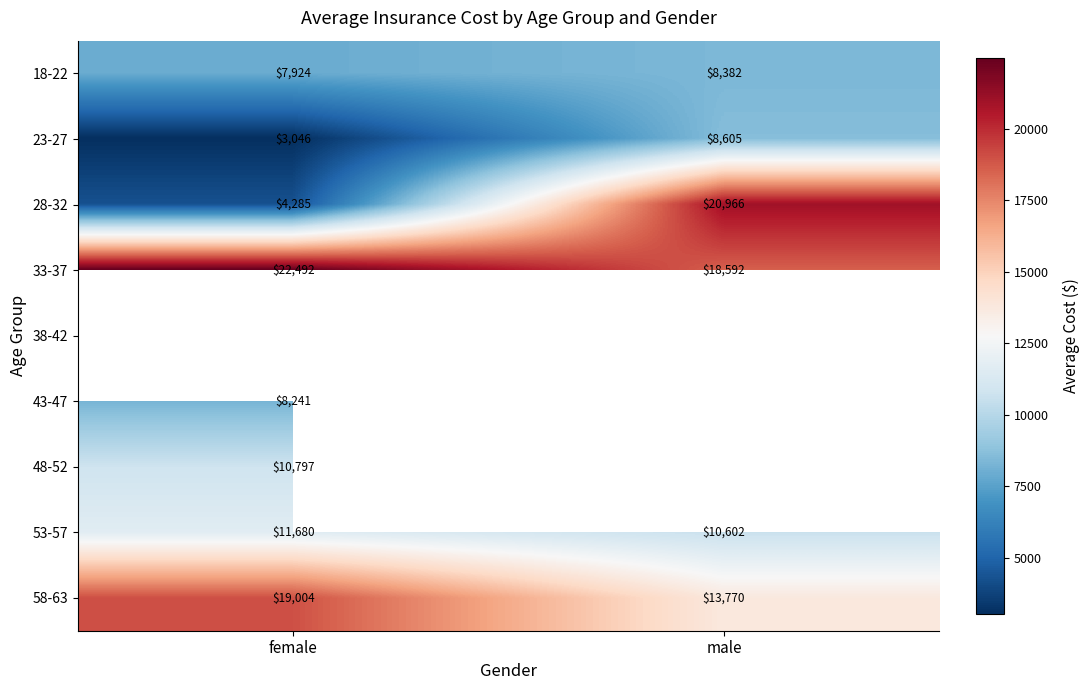

What is the maximum value shown in the chart?

22491.7